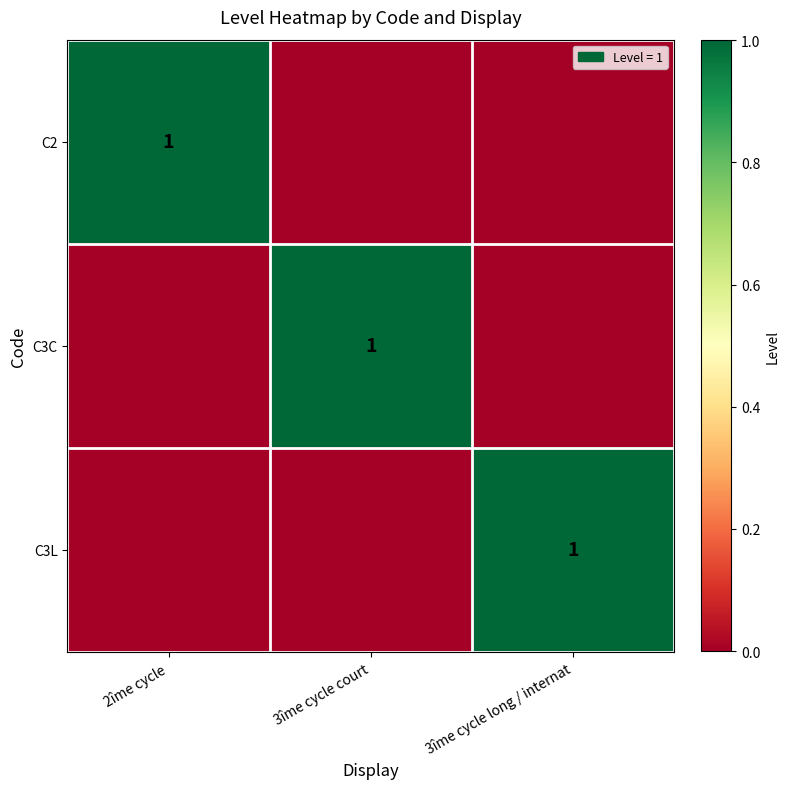

The value of C3L at 3îme cycle long / internat is 1. True or false?

True